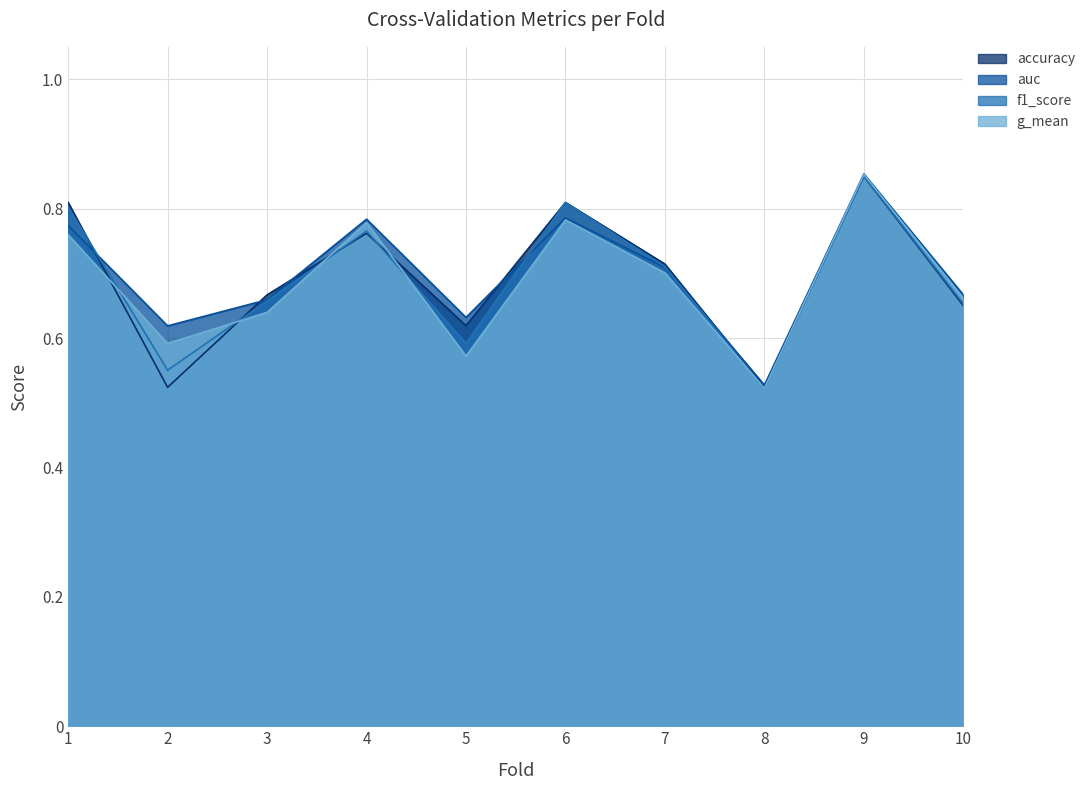

What is the approximate value of auc at 10?

0.7